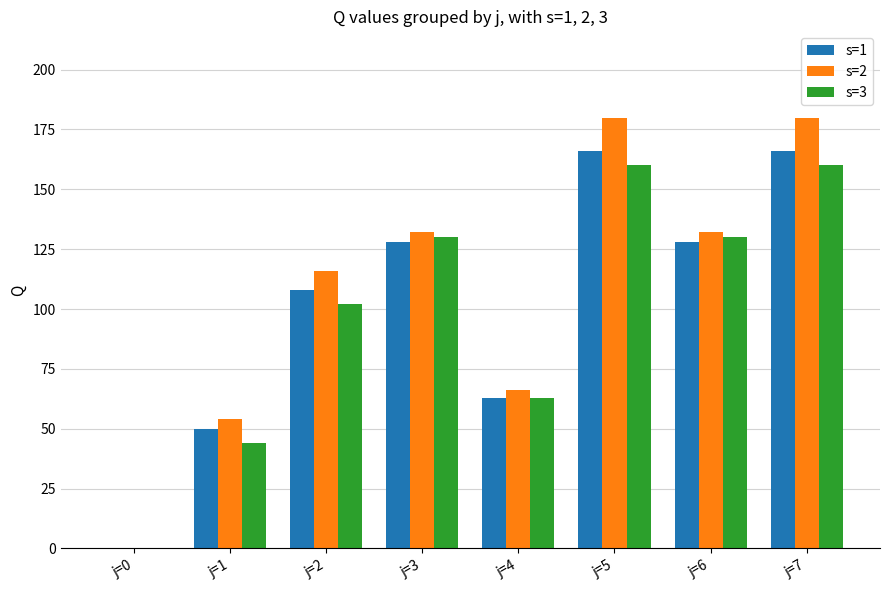

What are all the series names shown in the legend?

s=1, s=2, s=3